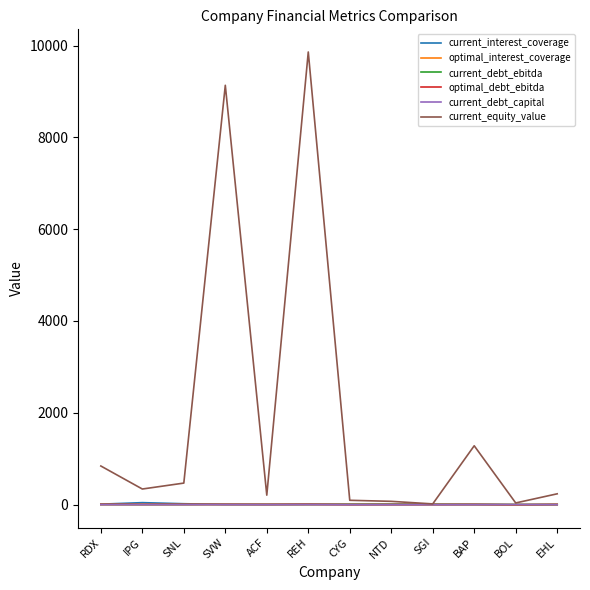

Which series has the widest spread of values?

current_equity_value